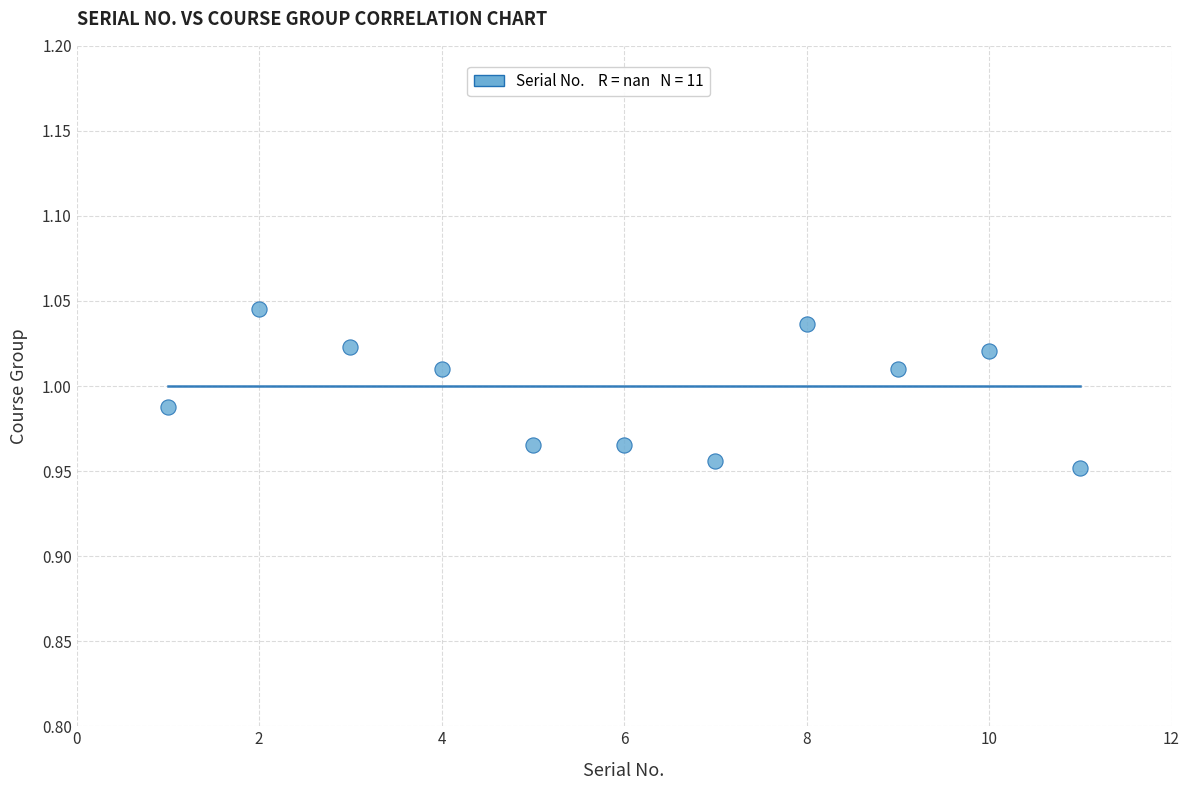

What is the average X value?

6.0